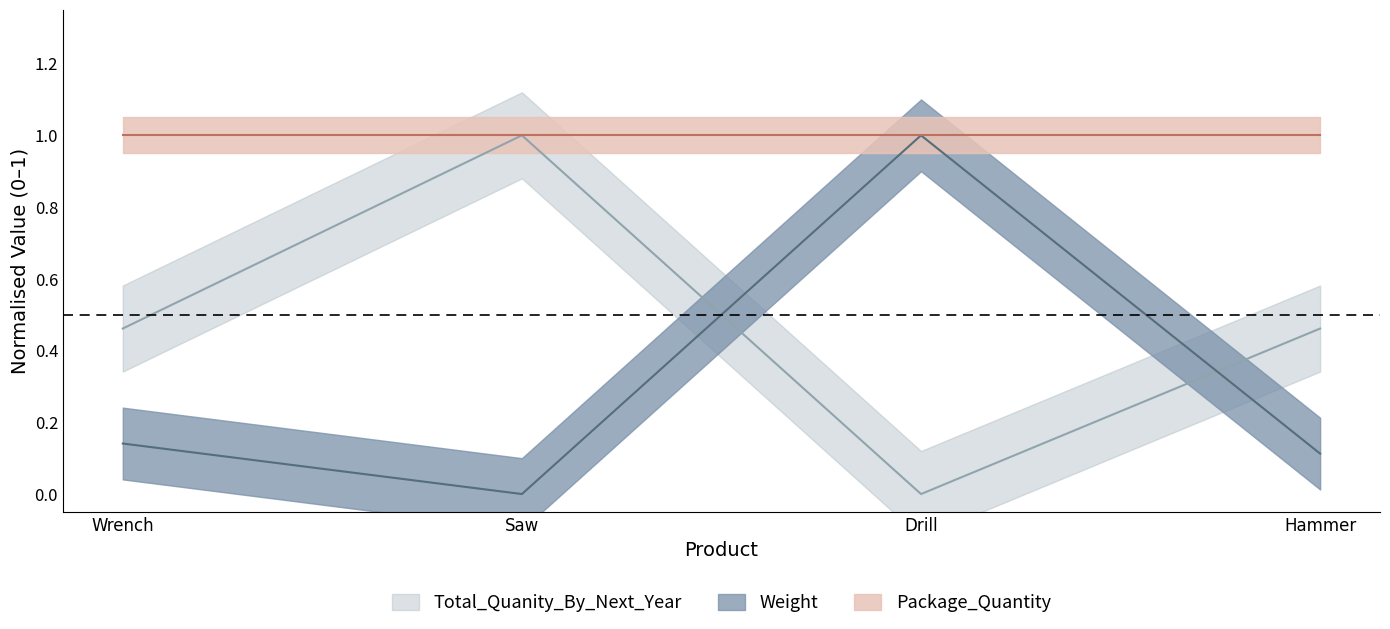

True or false: Total_Quanity_By_Next_Year and Weight cross at least once.

True